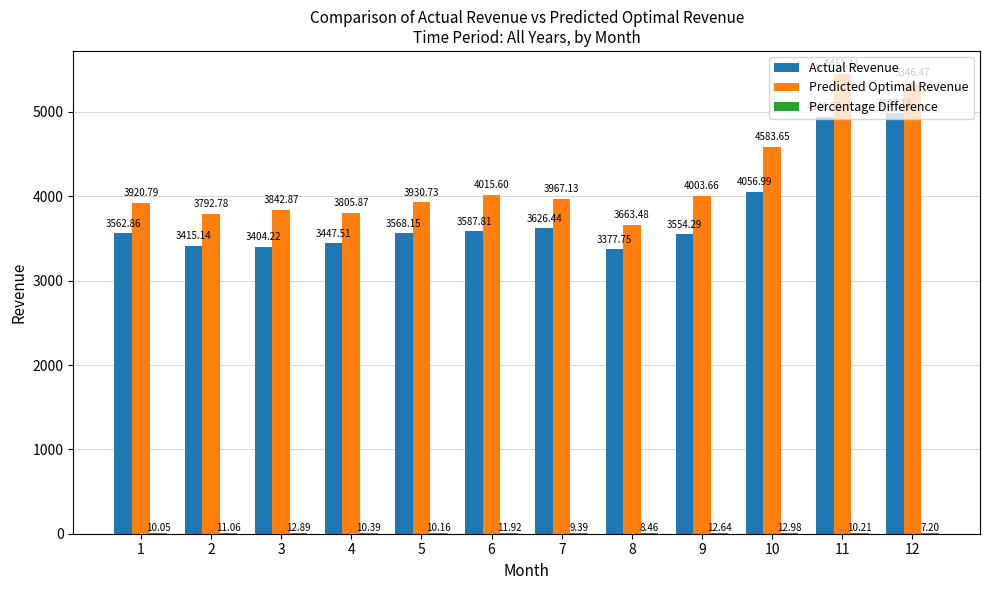

Are the bars grouped side by side (vs. stacked)?

Yes